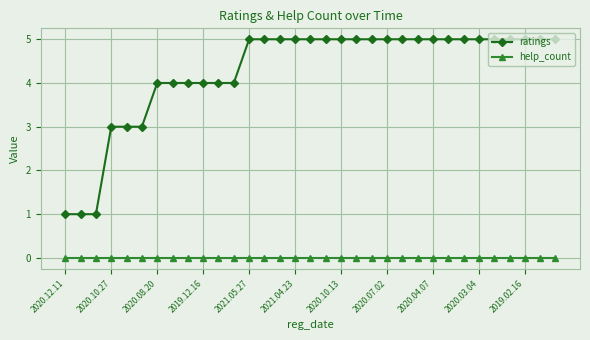

Rank the series by their average value, from lowest to highest.

help_count, ratings